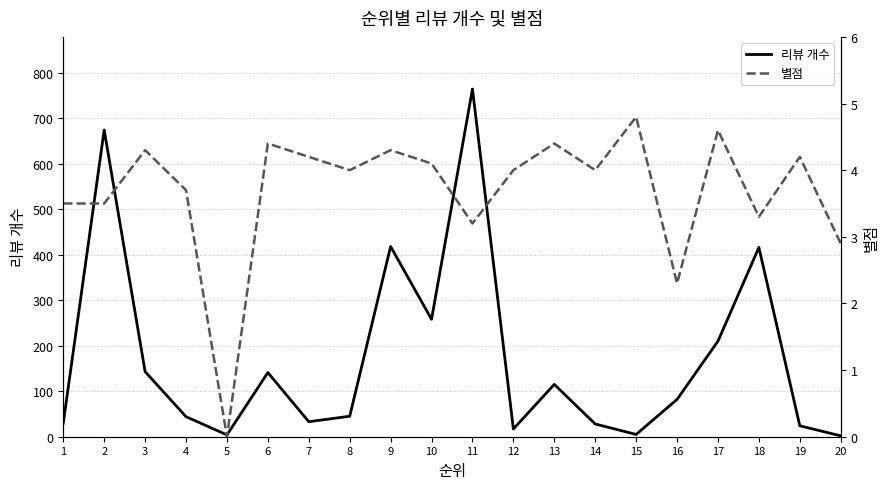

Reading left to right, extract all data points from this chart.

리뷰 개수: 1=30.0	2=674.0	3=143.0	4=44.0	5=4.0	6=141.0	7=33.0	8=45.0	9=418.0	10=258.0	11=764.0	12=17.0	13=115.0	14=28.0	15=5.0	16=82.0	17=210.0	18=416.0	19=24.0	20=2.0
별점: 1=3.5	2=3.5	3=4.3	4=3.7	5=0.0	6=4.4	7=4.2	8=4.0	9=4.3	10=4.1	11=3.2	12=4.0	13=4.4	14=4.0	15=4.8	16=2.3	17=4.6	18=3.3	19=4.2	20=2.9